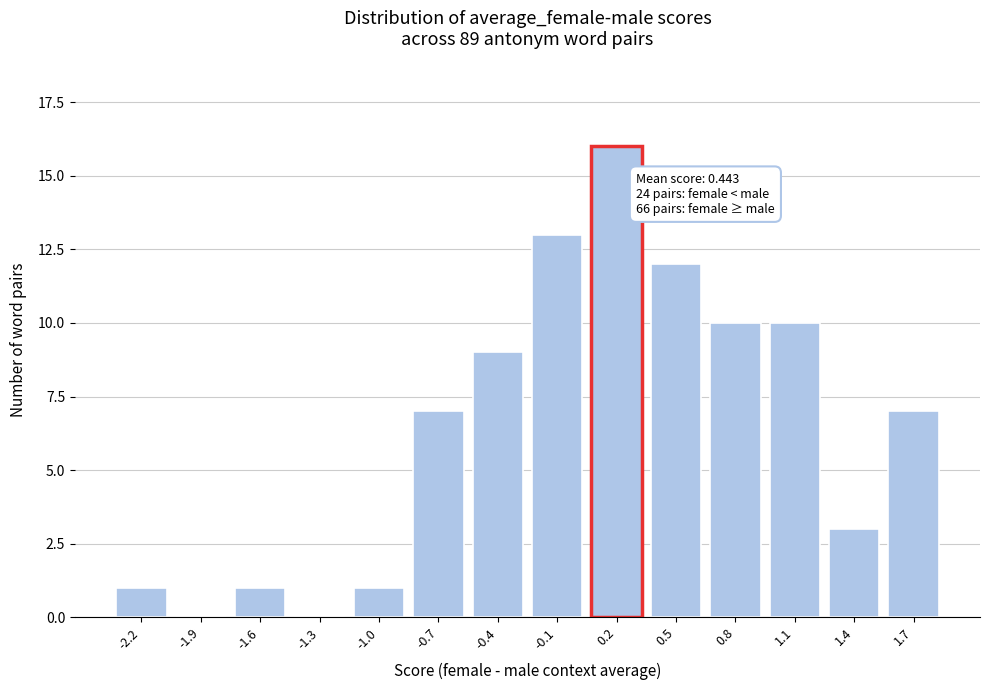

Reading left to right, what are all the values shown in this chart?

-2.2=1	-1.9=0	-1.6=1	-1.3=0	-1.0=1	-0.7=7	-0.4=9	-0.1=13	0.2=16	0.5=12	0.8=10	1.1=10	1.4=3	1.7=7